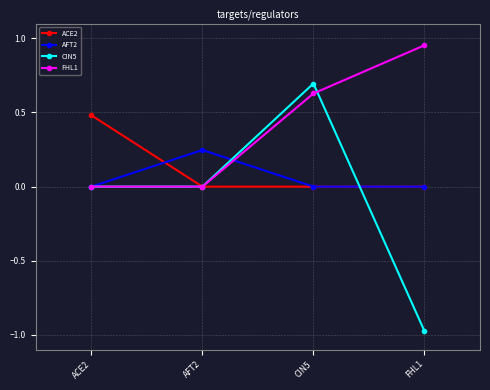

Which series has the largest total across all categories?

FHL1